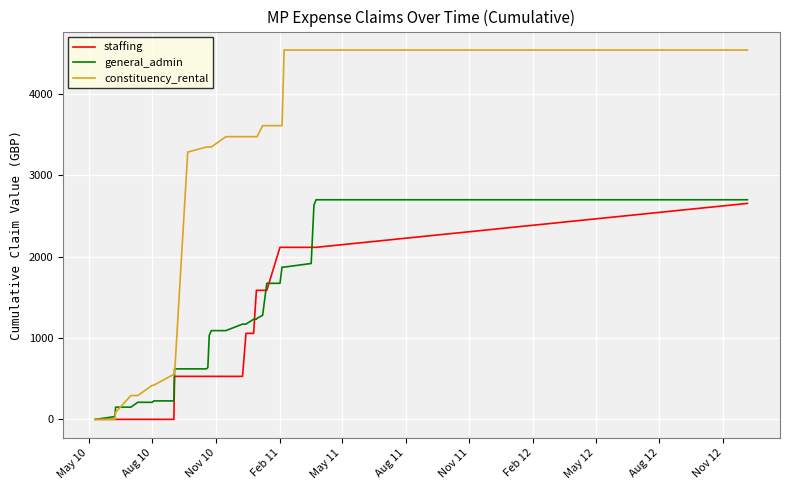

Which series has the widest spread of values?

constituency_rental